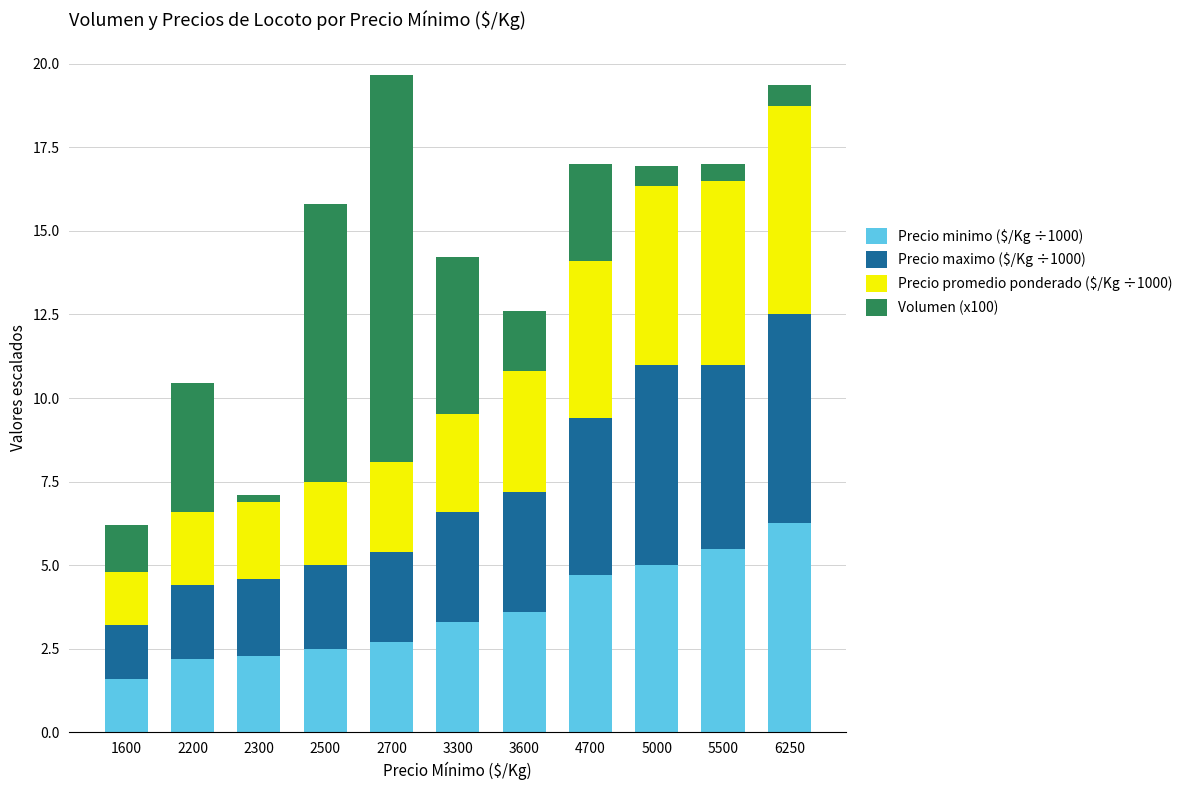

Which category has the lowest value in the Precio minimo ($/Kg ÷1000) series?

1600